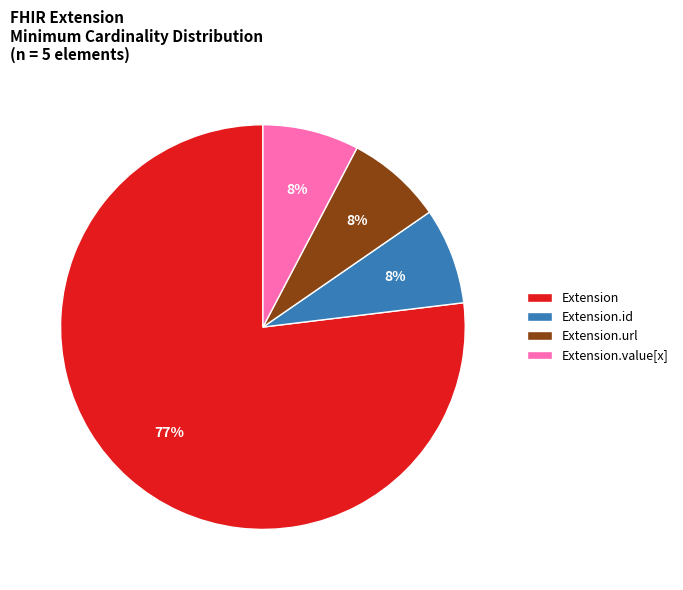

Which category has the biggest portion of the pie?

Extension